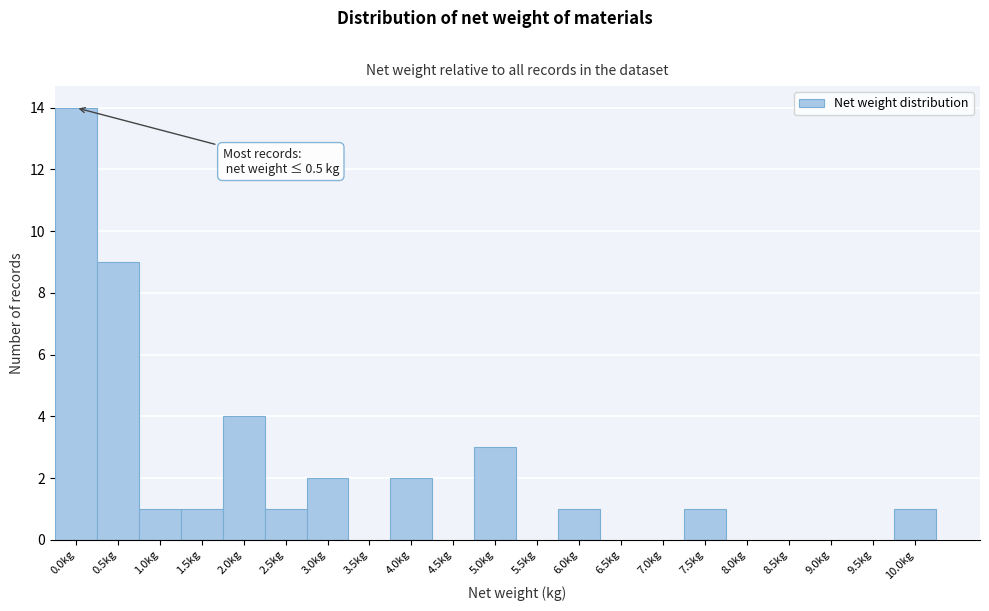

Reading left to right, extract all data points from this chart.

0.0kg=14	0.5kg=9	1.0kg=1	1.5kg=1	2.0kg=4	2.5kg=1	3.0kg=2	3.5kg=0	4.0kg=2	4.5kg=0	5.0kg=3	5.5kg=0	6.0kg=1	6.5kg=0	7.0kg=0	7.5kg=1	8.0kg=0	8.5kg=0	9.0kg=0	9.5kg=0	10.0kg=1